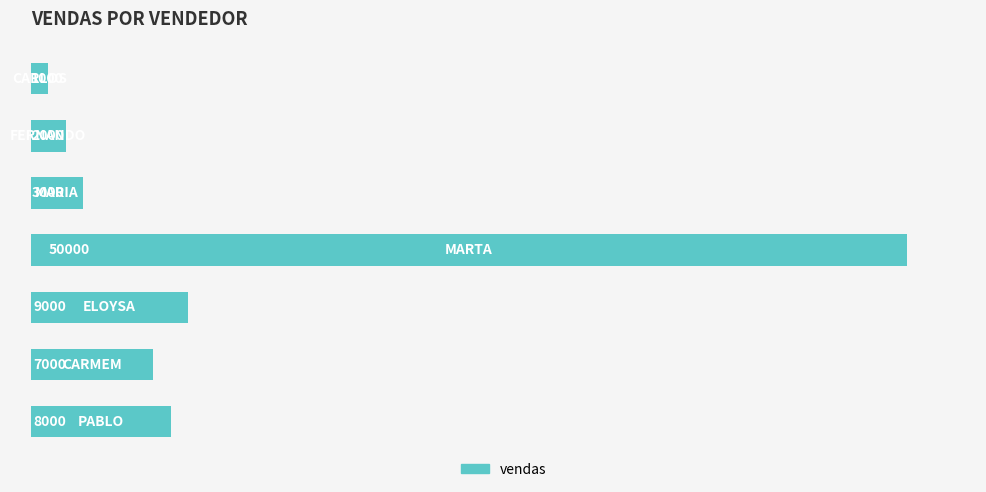

Reading top to bottom, list all the values displayed in this chart.

1000	2000	3000	50000	9000	7000	8000